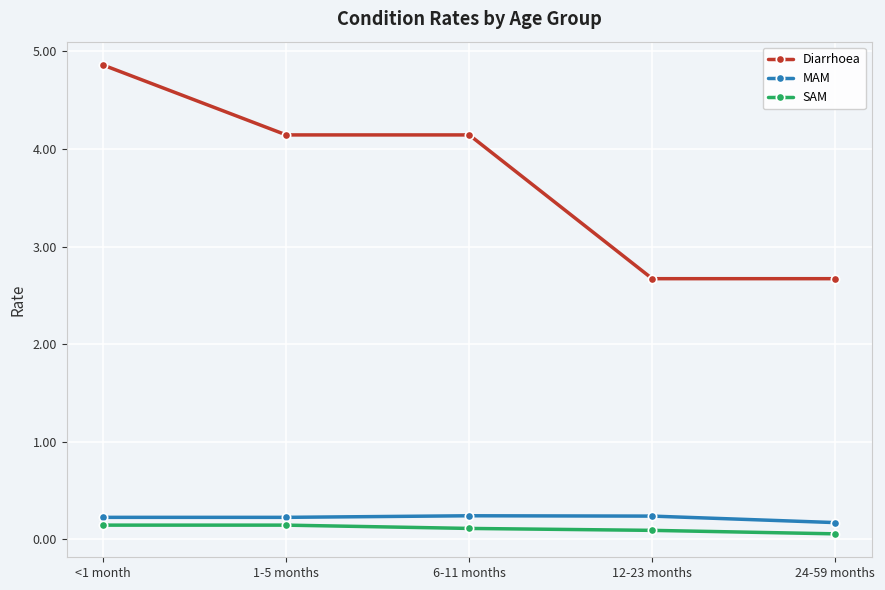

Reading left to right, transcribe all the data shown in this chart.

Diarrhoea: 4.9	4.1	4.1	2.7	2.7
MAM: 0.2	0.2	0.2	0.2	0.2
SAM: 0.1	0.1	0.1	0.1	0.1